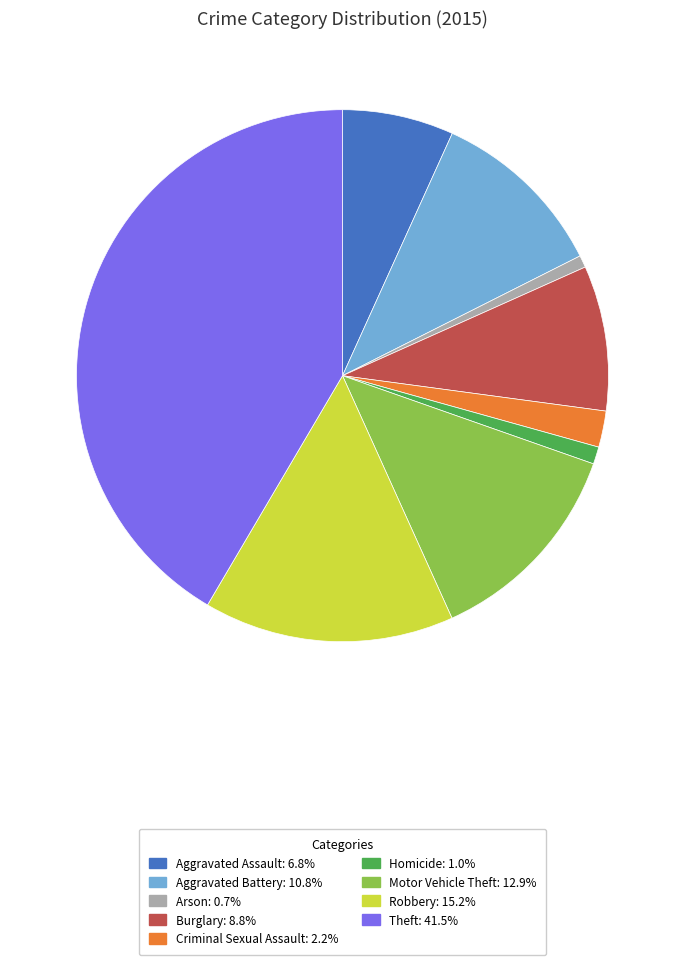

True or false: Aggravated Battery accounts for 16% of the total.

False